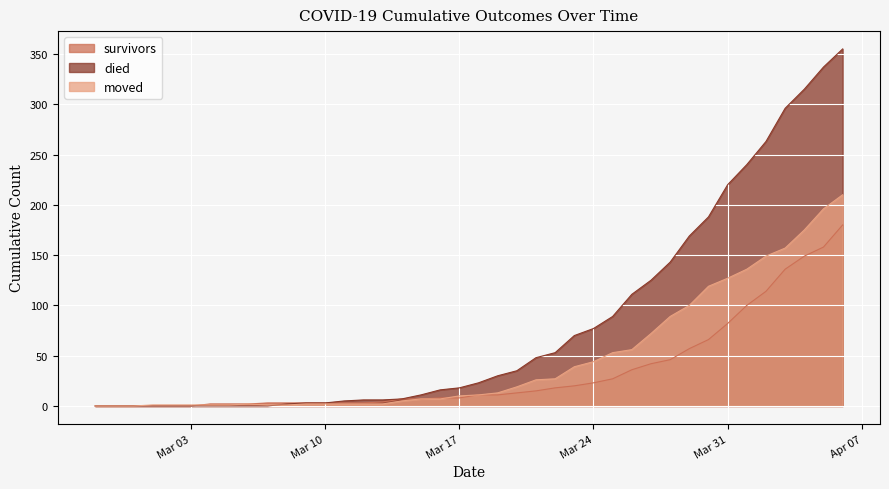

The moved series shows 2 at 2020-03-18. True or false?

False